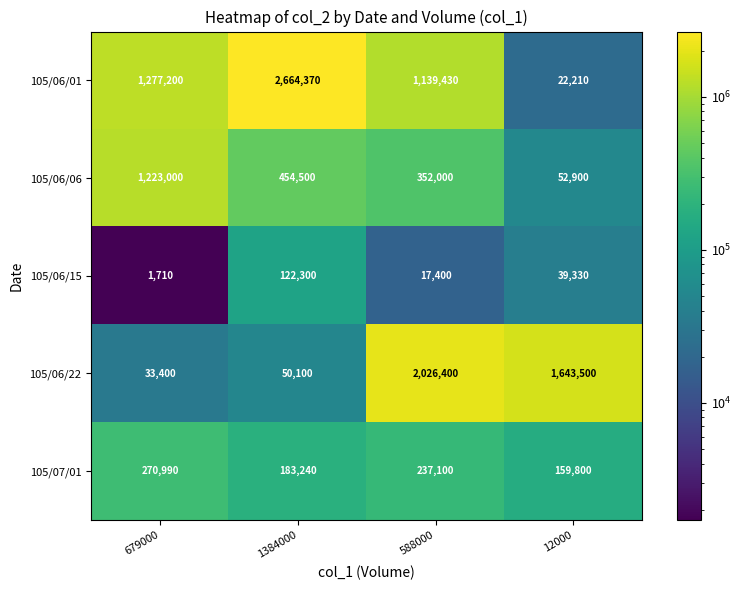

At which label does 105/07/01 first exceed 237100?

679000